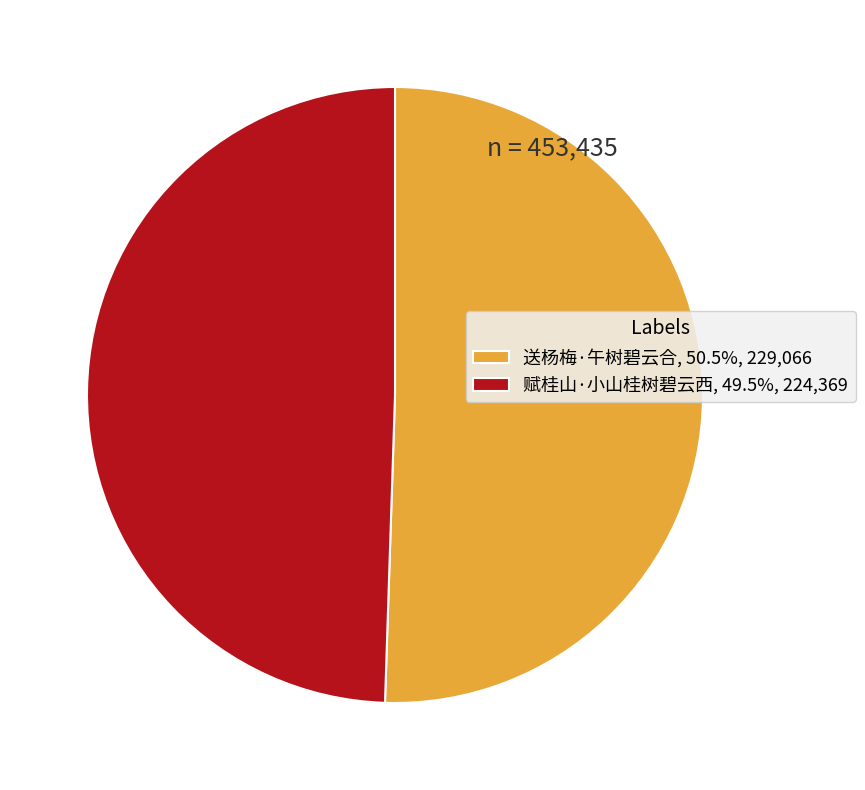

Combined, do 赋桂山·小山桂树碧云西, 49.5%, 224,369 and 送杨梅·午树碧云合, 50.5%, 229,066 account for over 50%?

Yes